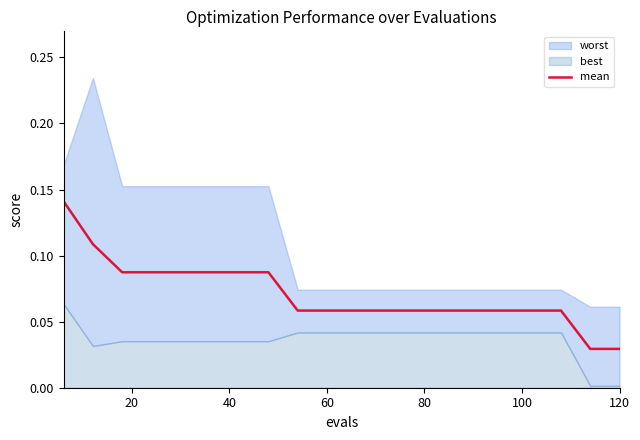

Reading left to right, list all the values displayed in this chart.

0.1	0.1	0.1	0.1	0.1	0.1	0.1	0.1	0.1	0.1	0.1	0.1	0.1	0.1	0.1	0.1	0.1	0.1	0.0	0.0